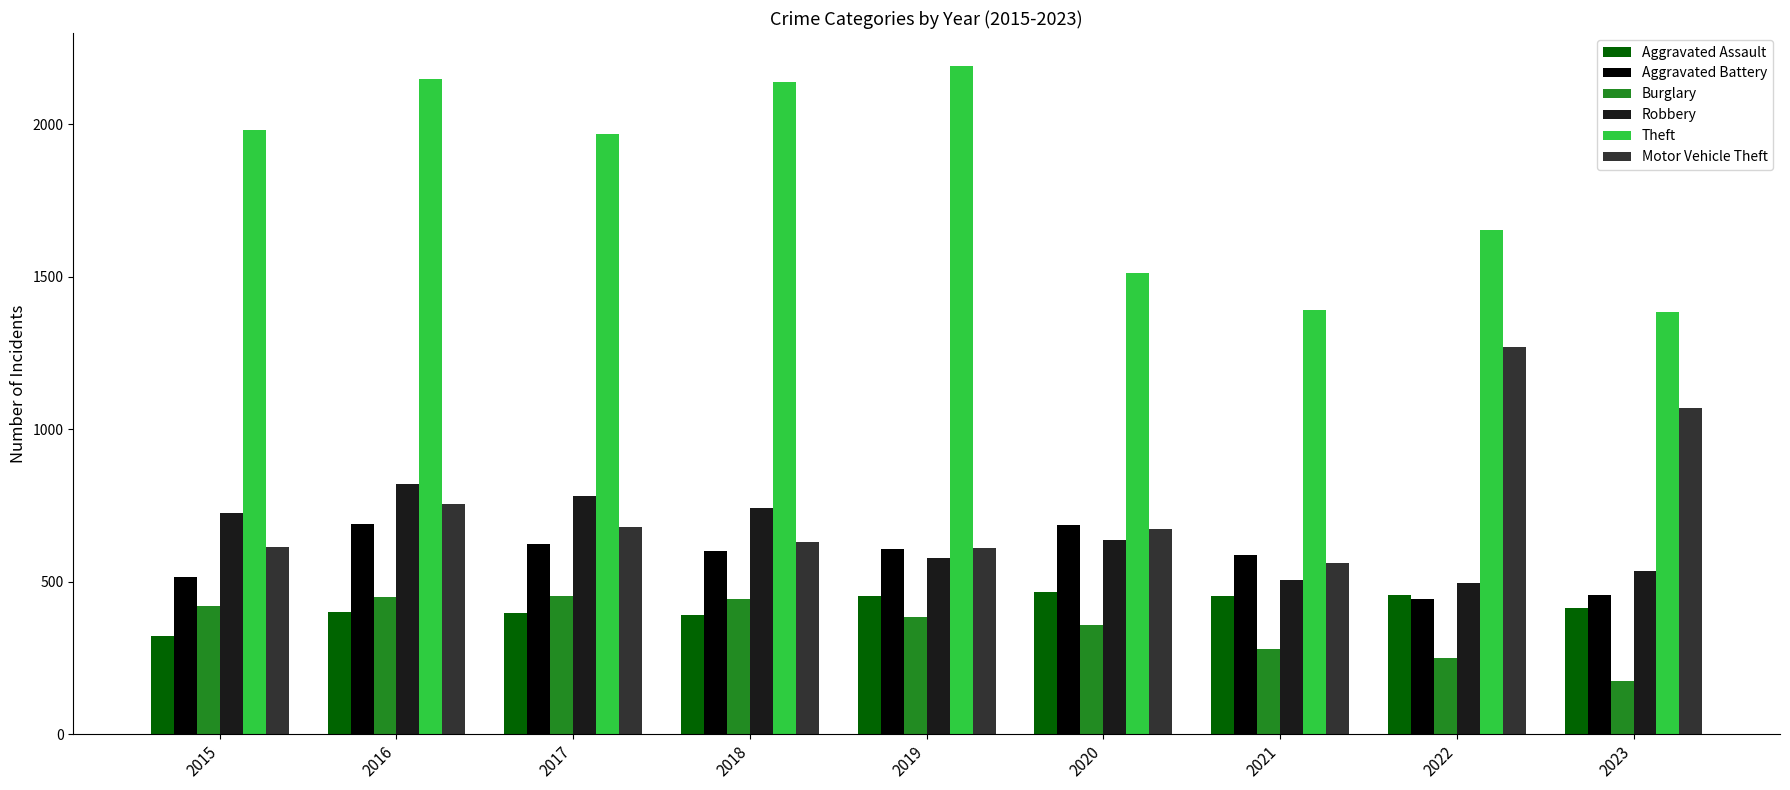

Count the number of categories in the chart.

9